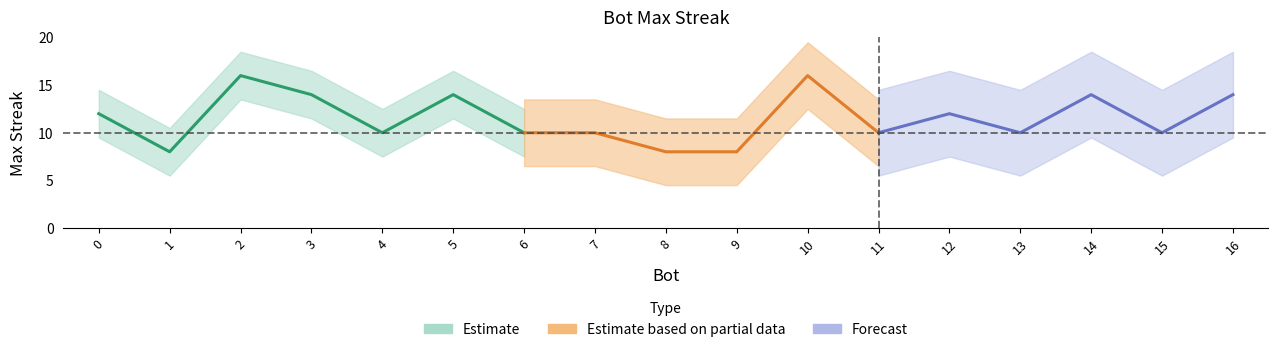

What is the sum of the values at 4 and 0?

22